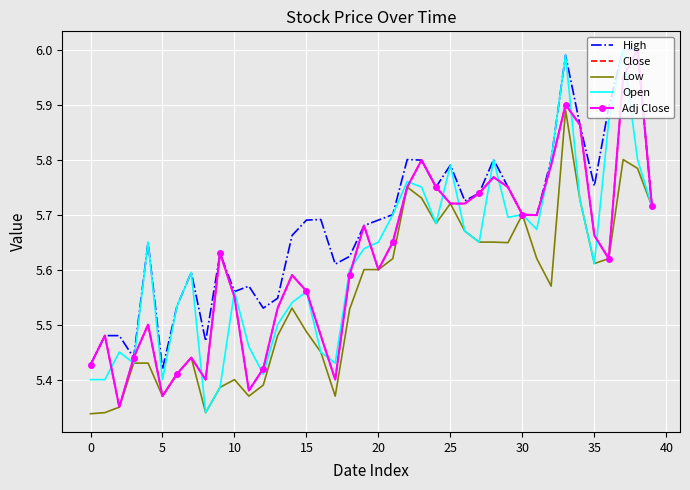

What are all the series names shown in the legend?

High, Close, Low, Open, Adj Close